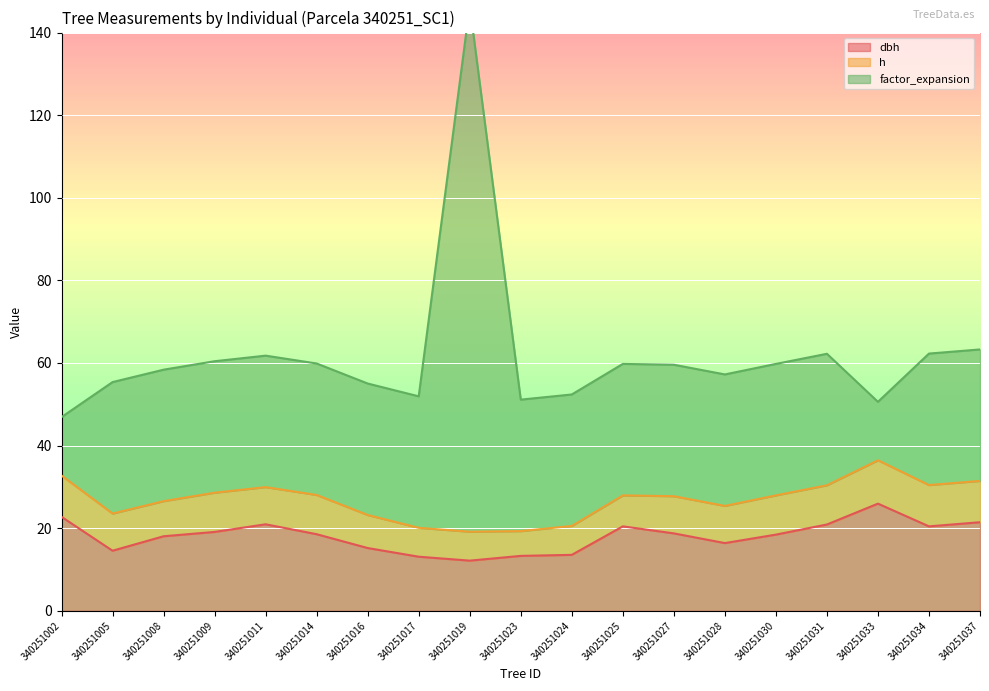

The dbh series shows 35.5 at 340251037. True or false?

False